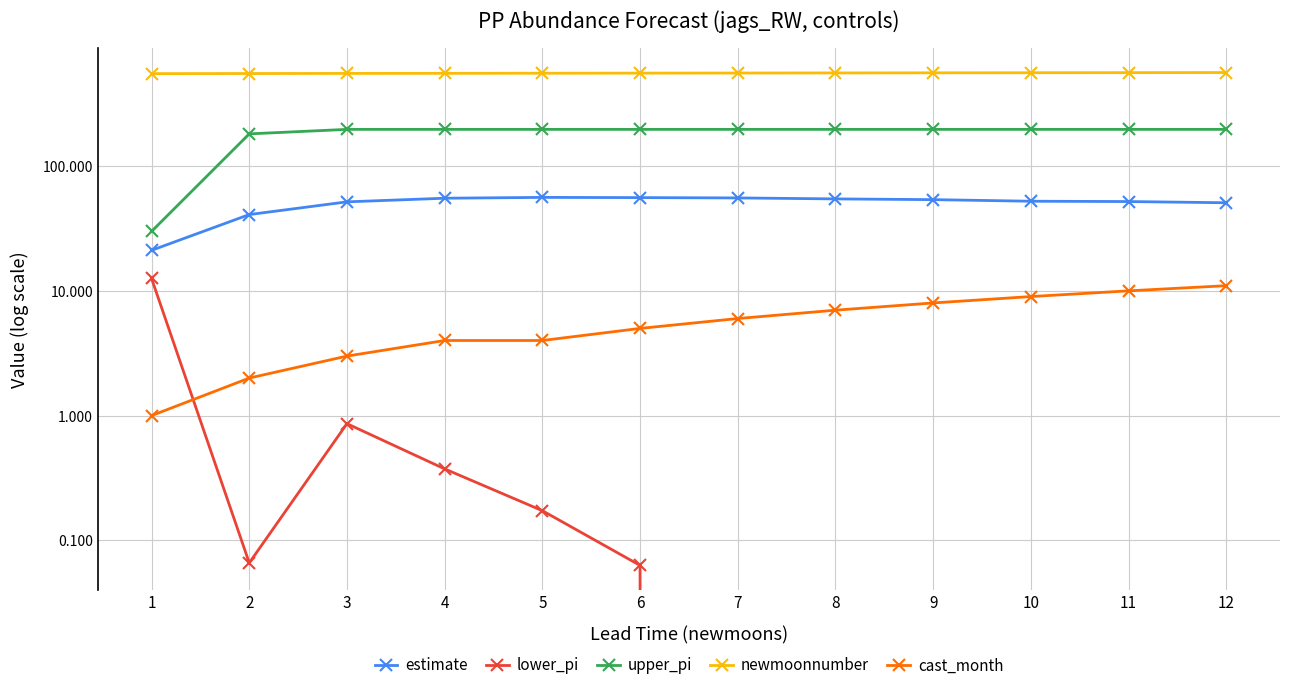

How many data points does each series have?

12